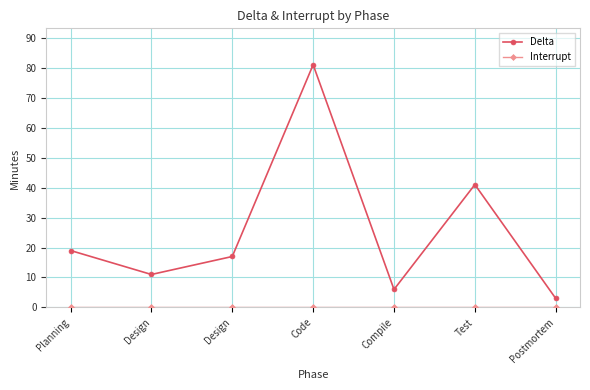

Reading left to right, list all the values displayed in this chart.

Delta: Planning=19	Design=11	Design=17	Code=81	Compile=6	Test=41	Postmortem=3
Interrupt: Planning=0	Design=0	Design=0	Code=0	Compile=0	Test=0	Postmortem=0